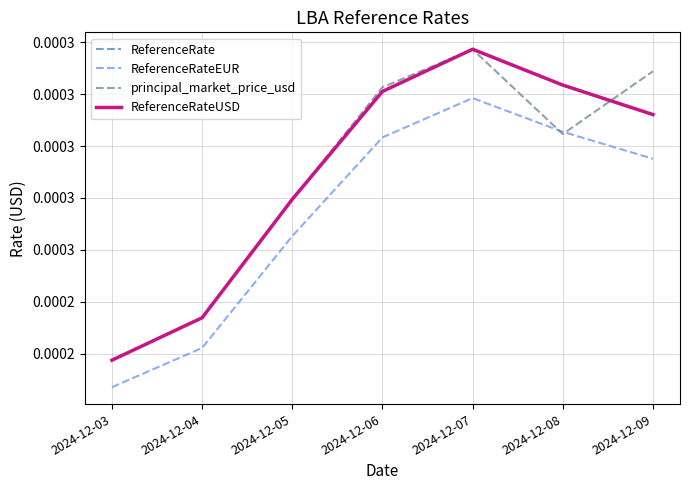

List the series in order of their peak value, lowest first.

ReferenceRateEUR, principal_market_price_usd, ReferenceRate, ReferenceRateUSD